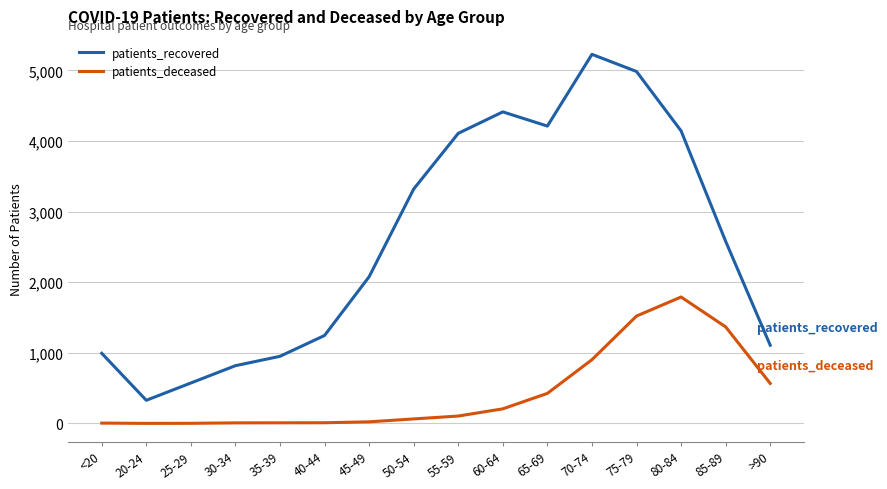

Rank the series at 65-69 from highest to lowest value.

patients_recovered, patients_deceased